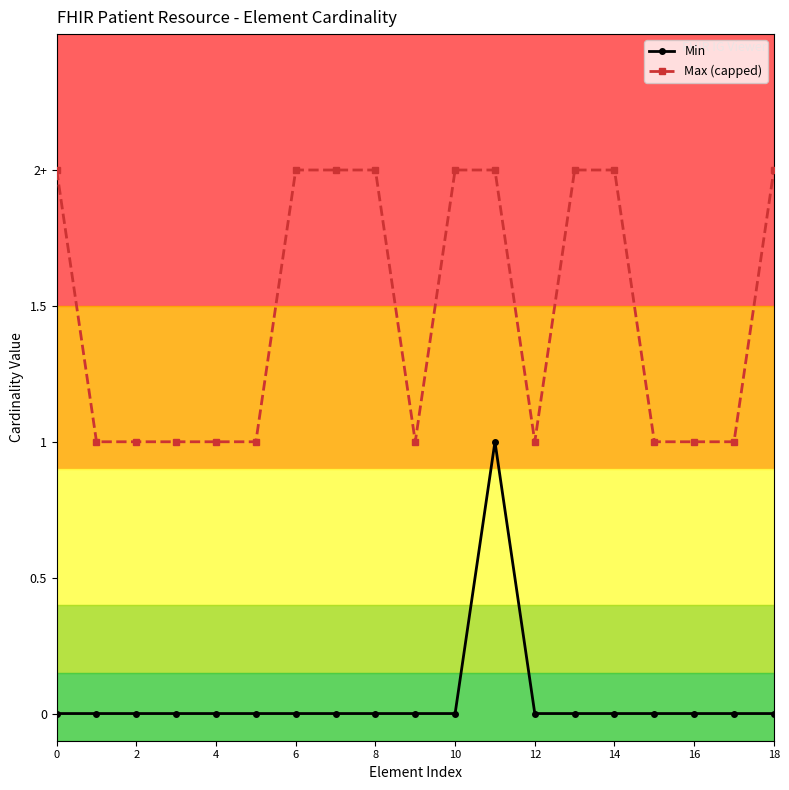

What are all the series names shown in the legend?

Min, Max (capped)